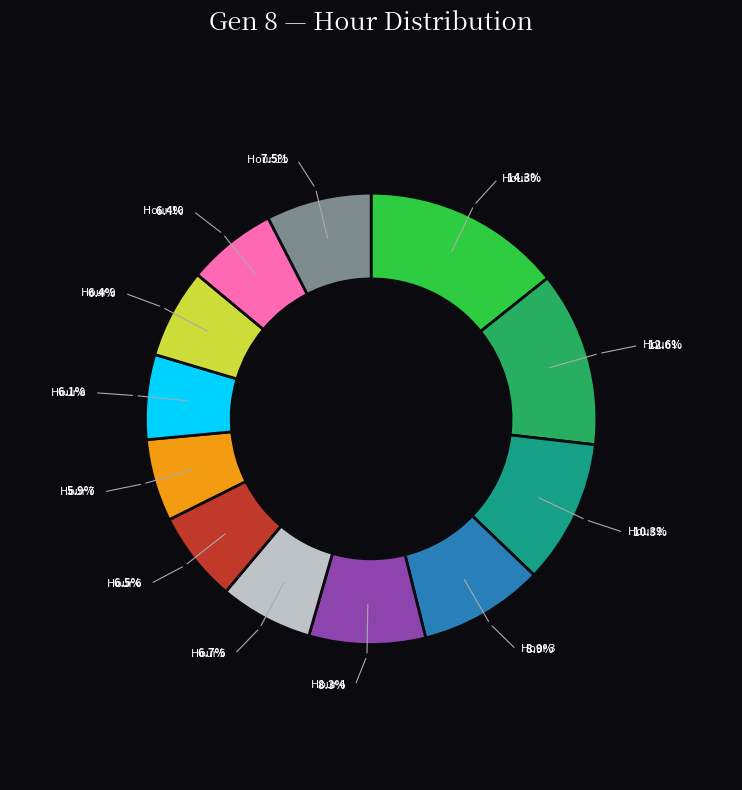

Does any single category account for the majority?

No